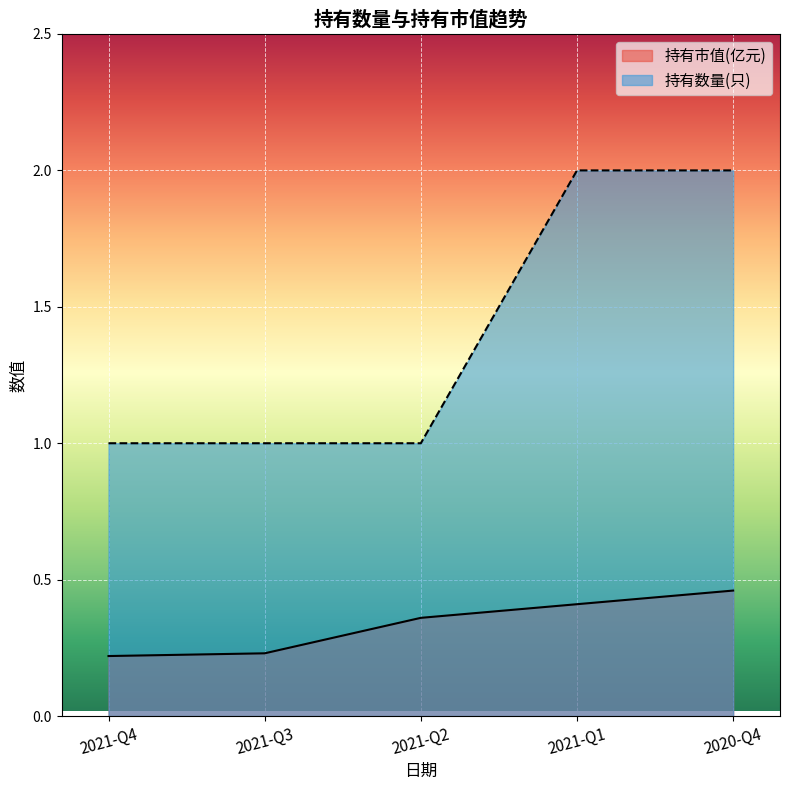

How many lines are shown in the chart?

2